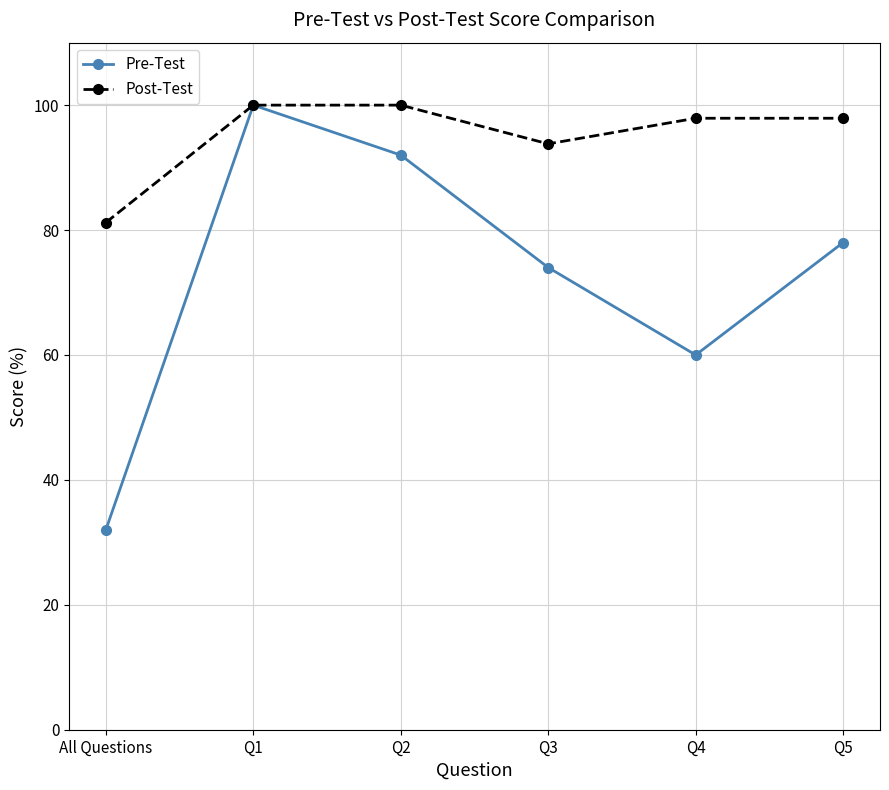

True or false: Post-Test has a value of 45.8 at Q3.

False